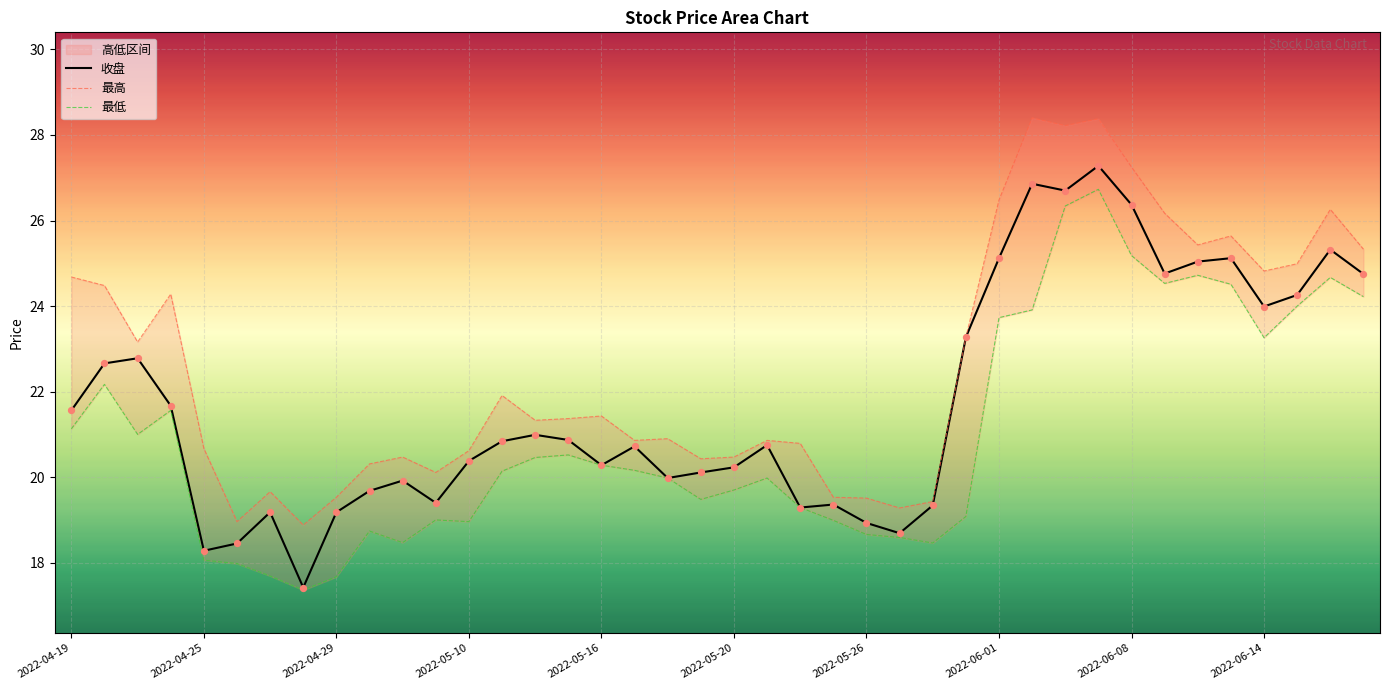

Which series has the widest spread of Y values?

收盘